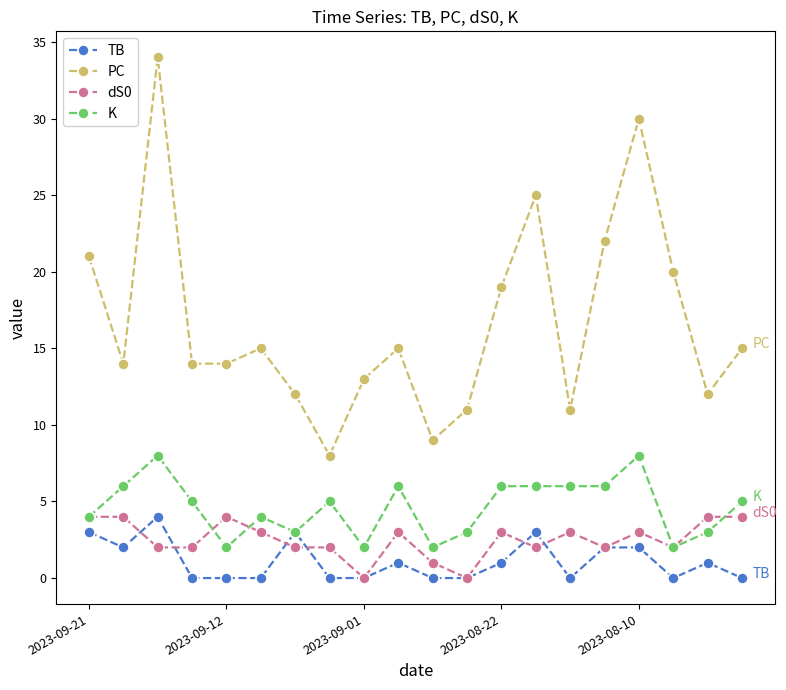

Count the K values in the range 3 to 6.

14